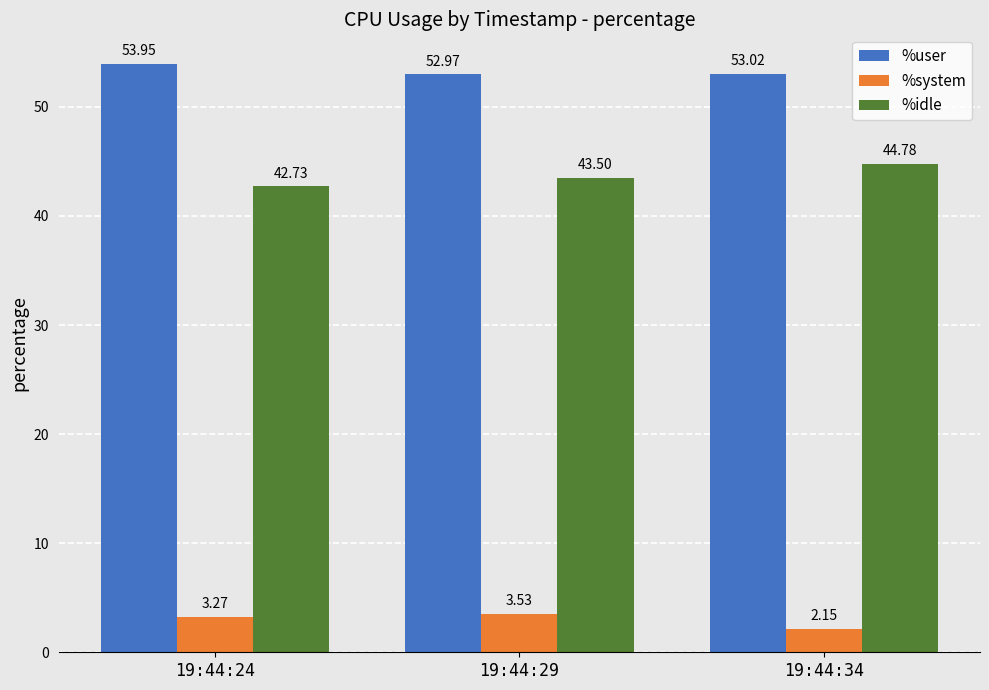

Where does the %idle series first go above 43?

19:44:29